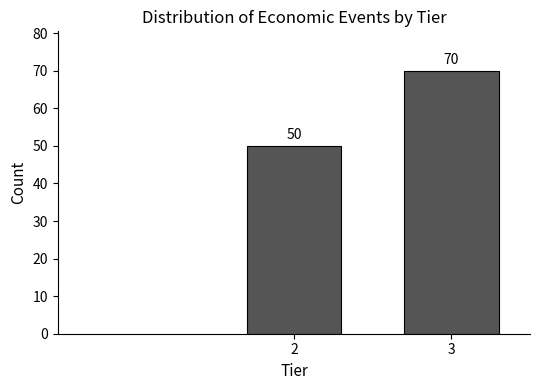

Reading right to left, list all the values displayed in this chart.

70	50